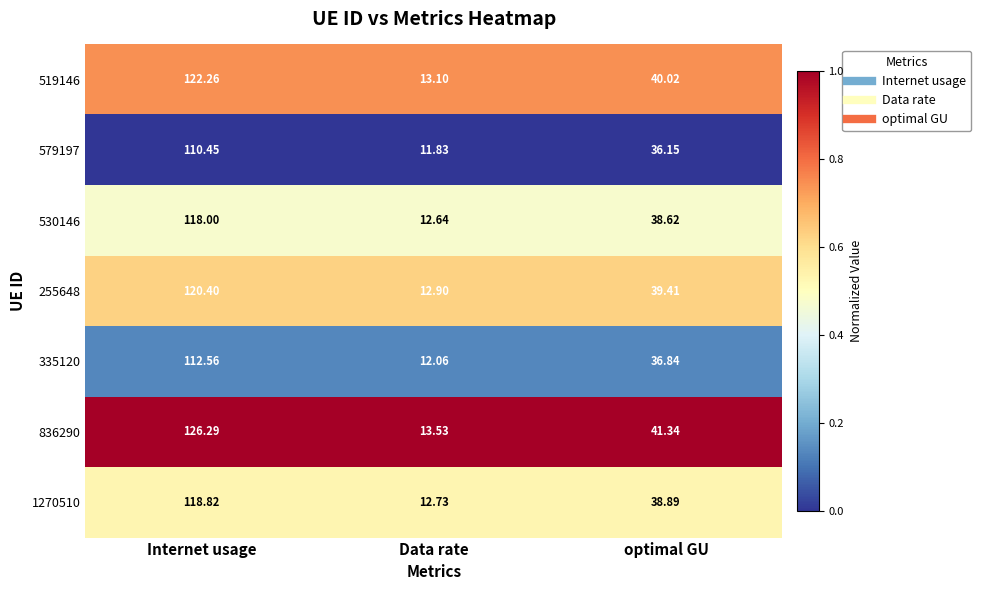

Which label corresponds to the largest value in the chart?

Internet usage